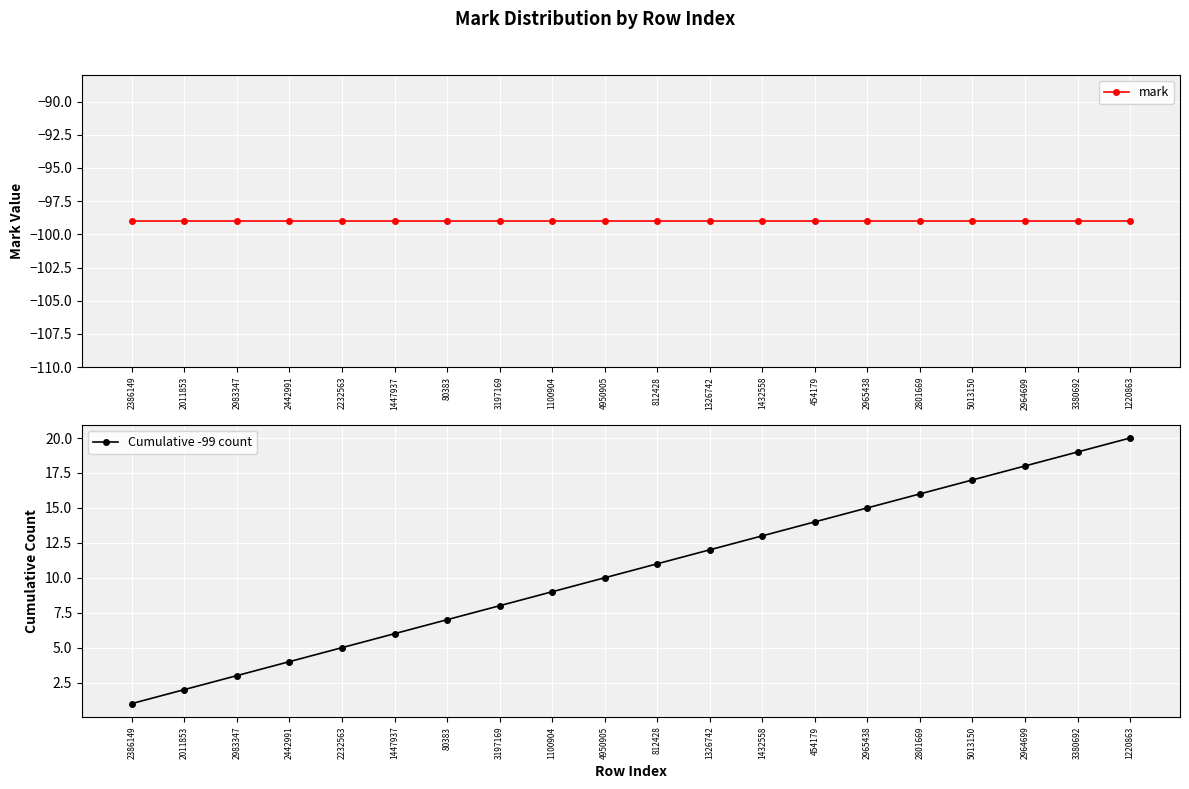

What value does the mark series have at 1447937?

-99